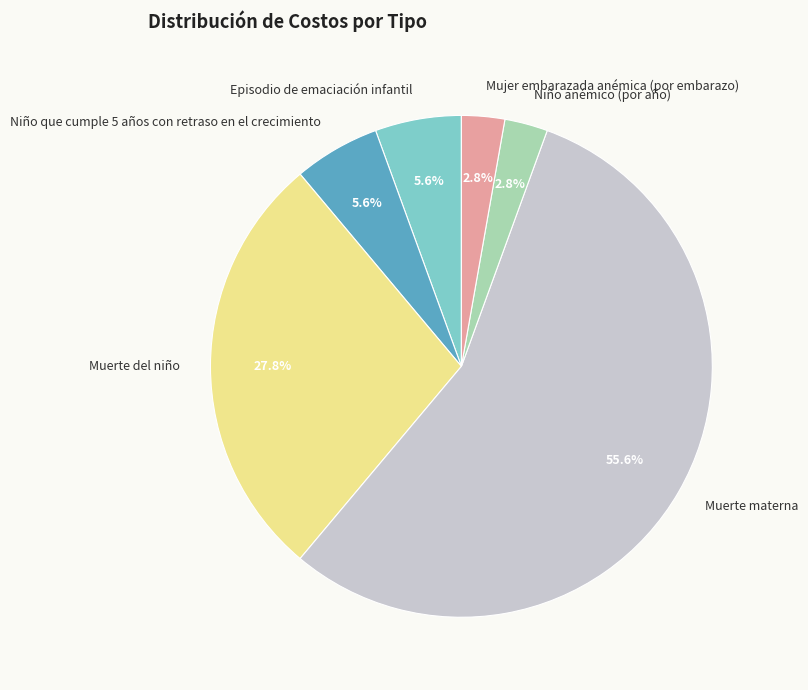

To the nearest percent, what is the average slice percentage?

17%